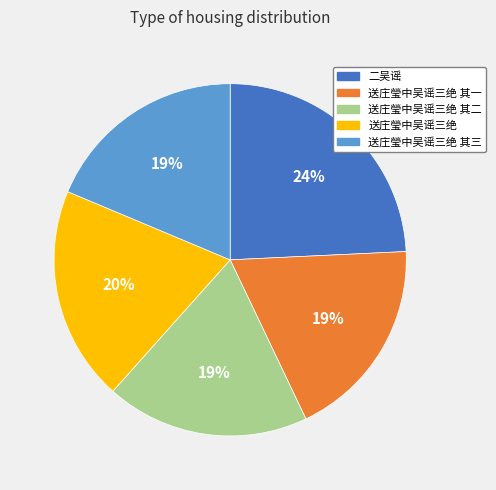

Do 送庄瑩中吴谣三绝 其一 and 送庄瑩中吴谣三绝 其三 together represent more than half of the pie?

No